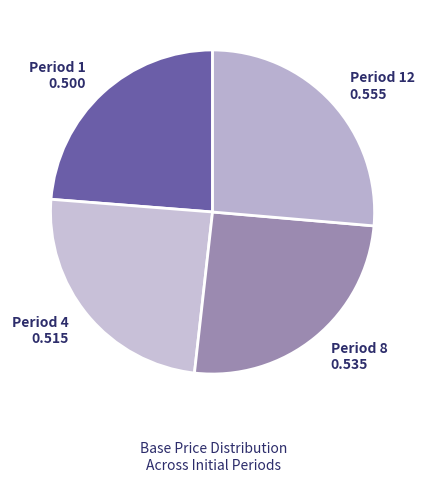

Rank the categories by value from highest to lowest.

Period 12, Period 8, Period 4, Period 1